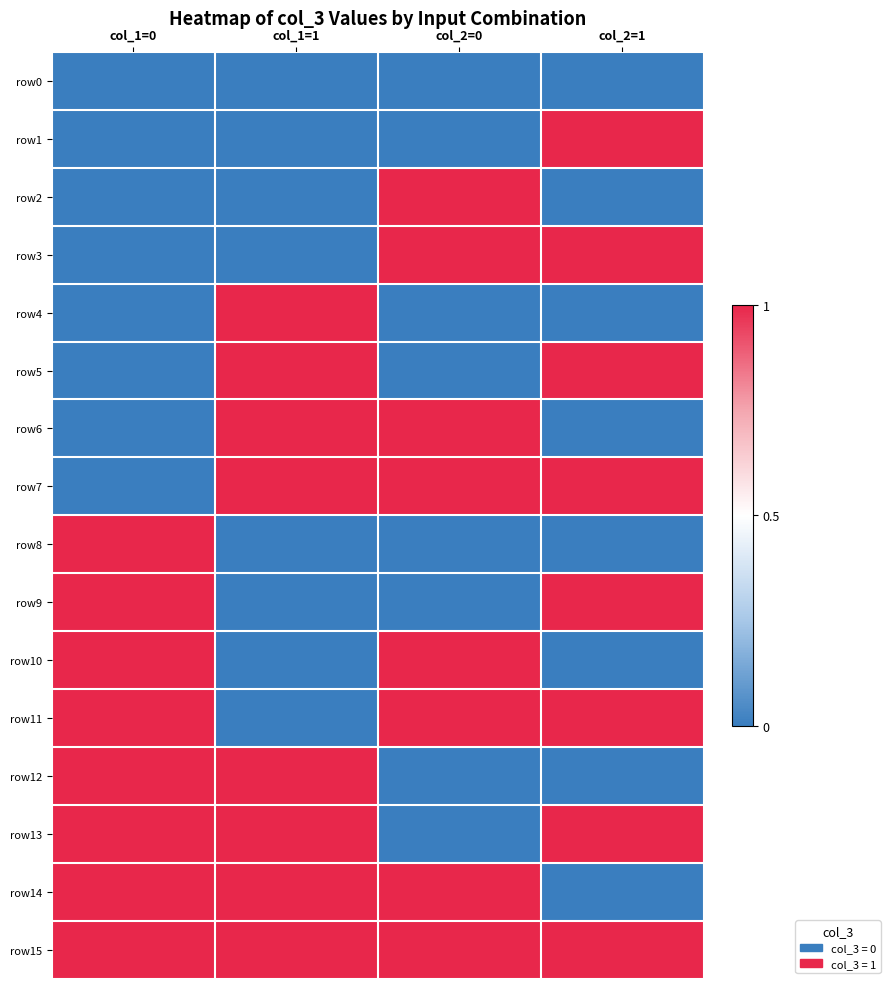

Between col_2=0 and col_2=1, which is larger?

col_2=0